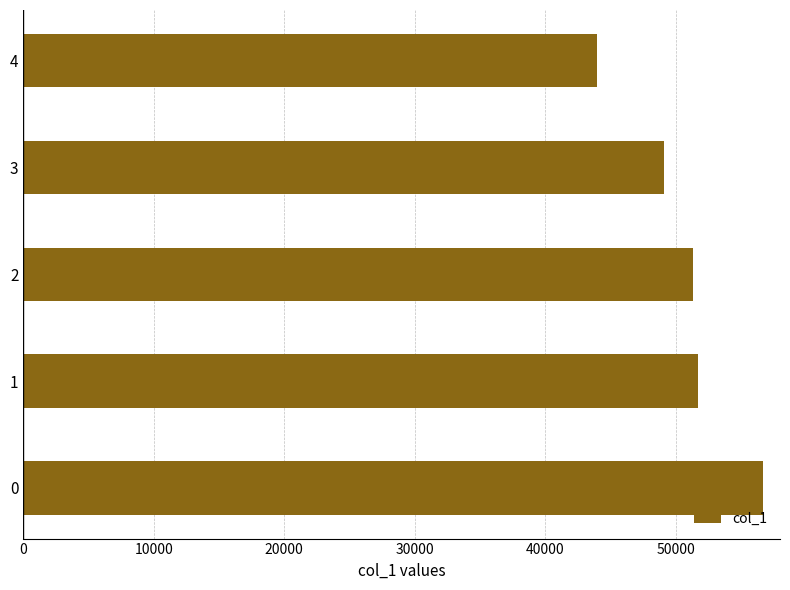

What is the sum of the values at 2 and 4?

95259